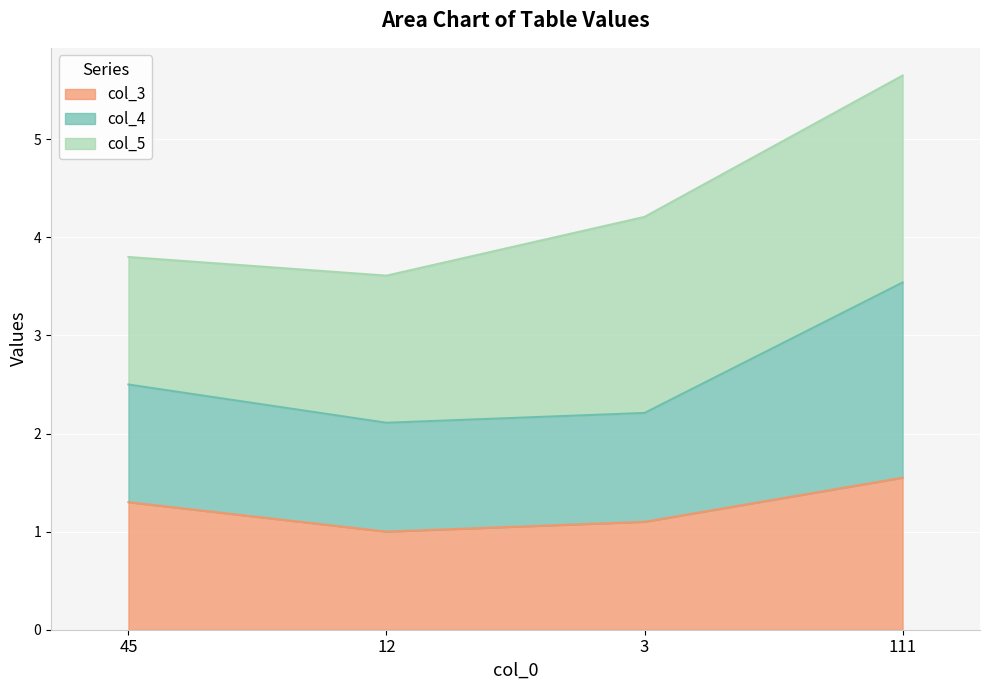

Read the col_3 value at 3.

1.1